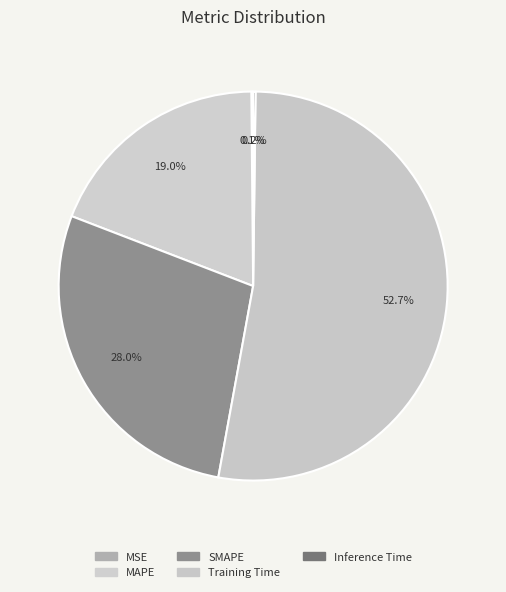

The Inference Time slice represents 0% of the pie. True or false?

True